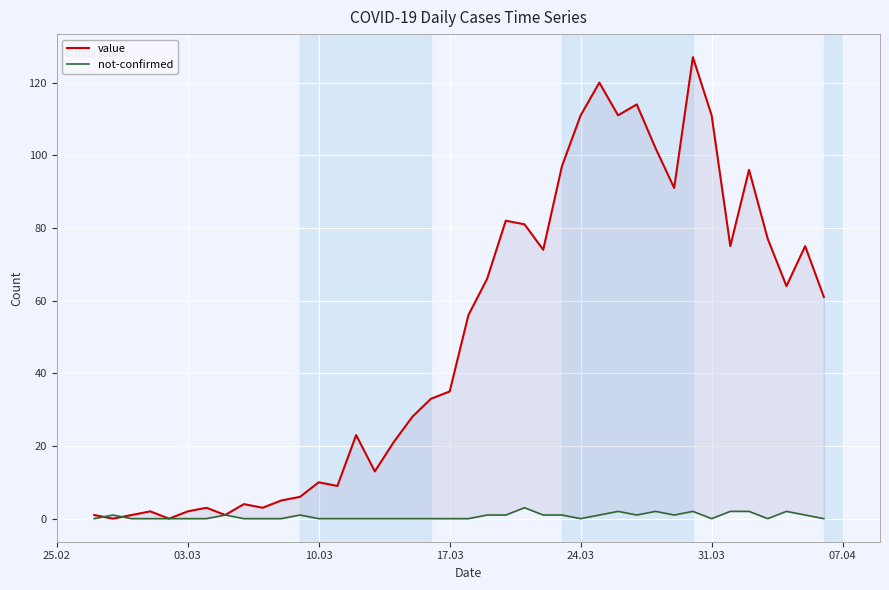

What is the sum of all value values?

1991